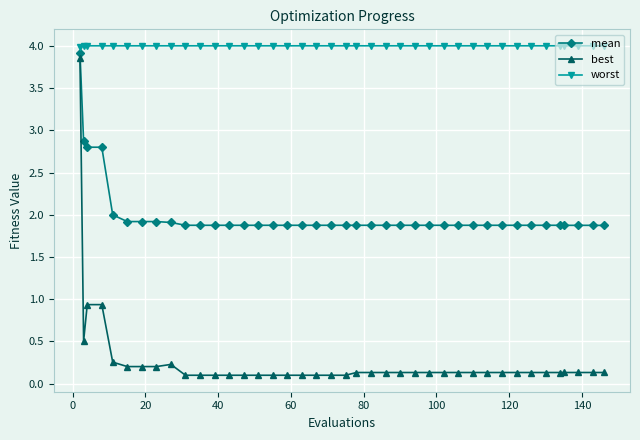

Rank the series by their average value, from highest to lowest.

worst, mean, best